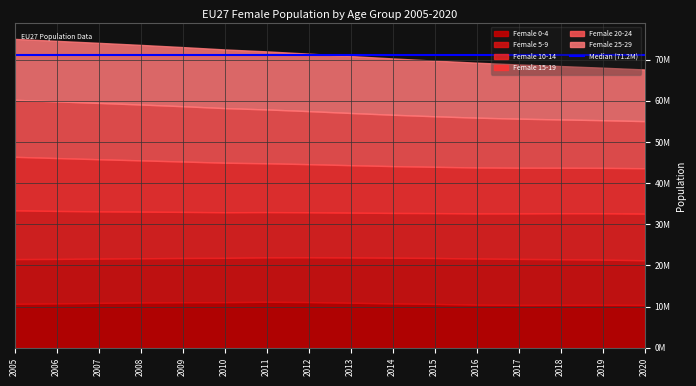

At how many categories does at least one series exceed 12660738?

15